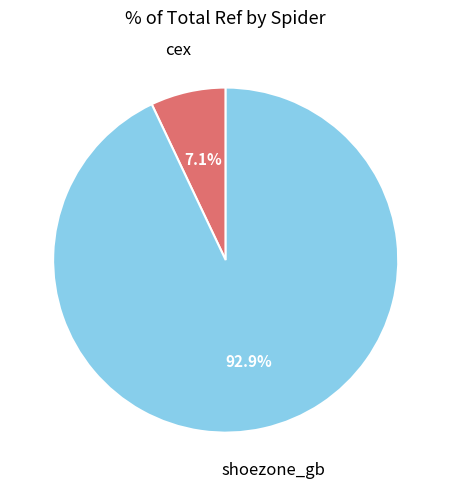

Which has a higher value, shoezone_gb or cex?

shoezone_gb